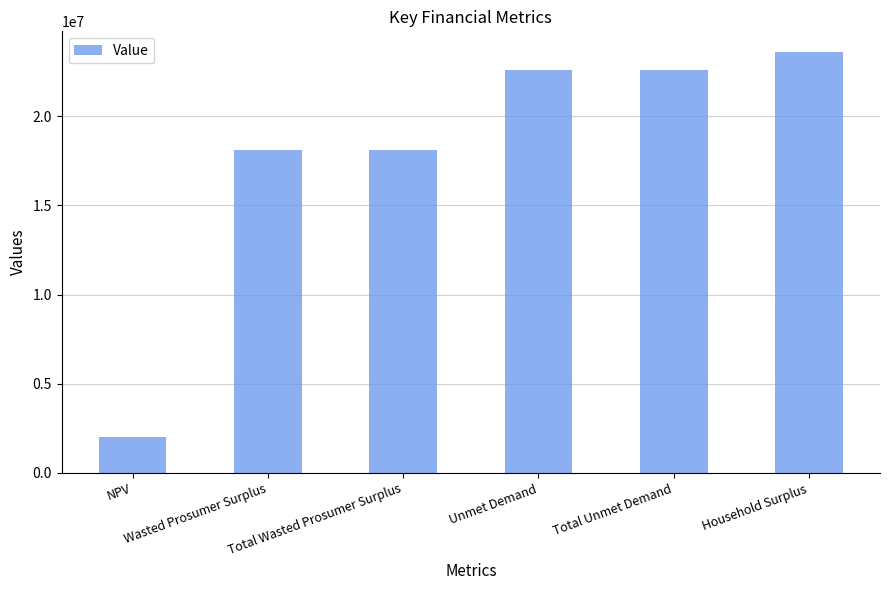

What is the difference between the second highest and second lowest values?

4505605.6